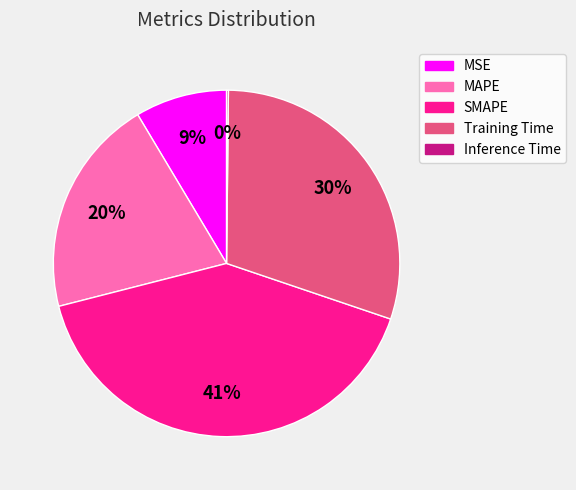

To the nearest percent, what percentage of the pie is MAPE?

20%